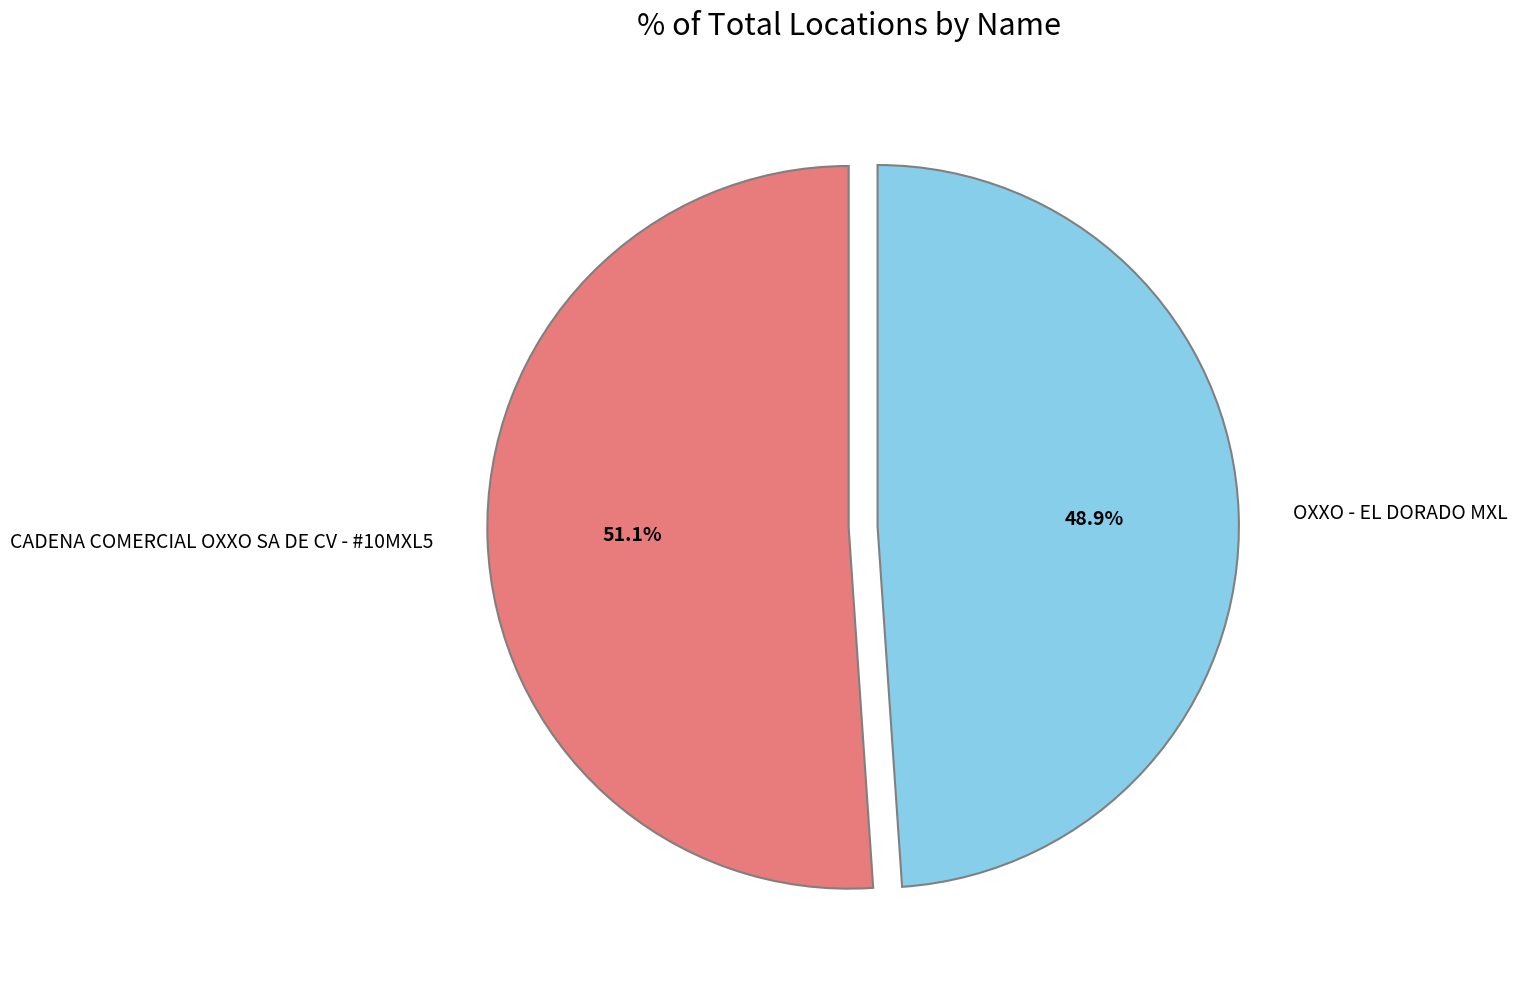

Combined, do CADENA COMERCIAL OXXO SA DE CV - #10MXL5 and OXXO - EL DORADO MXL account for over 50%?

Yes